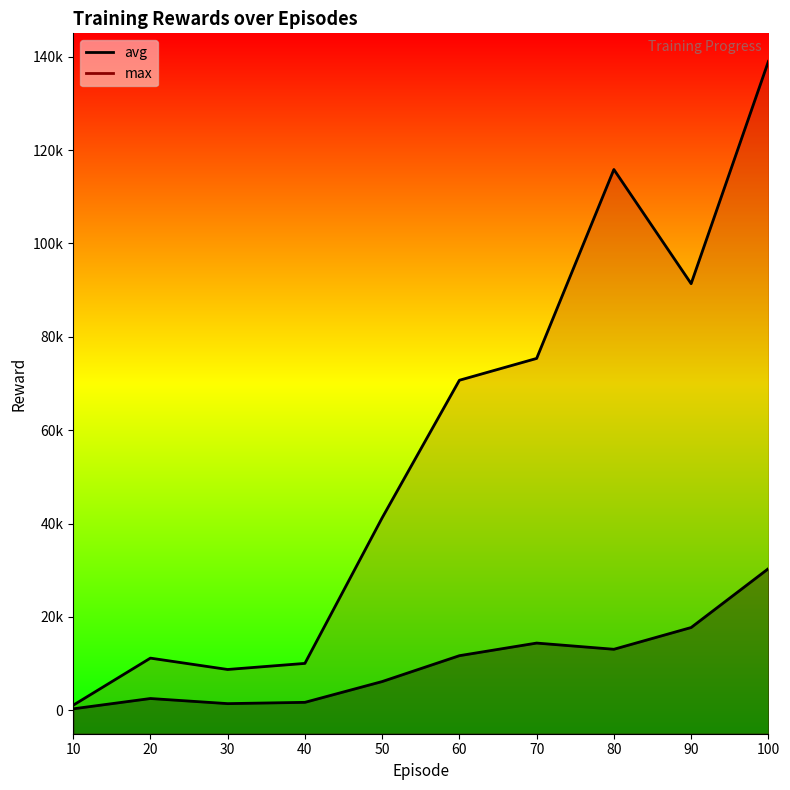

True or false: avg has more than 1 points higher than both neighbors.

True